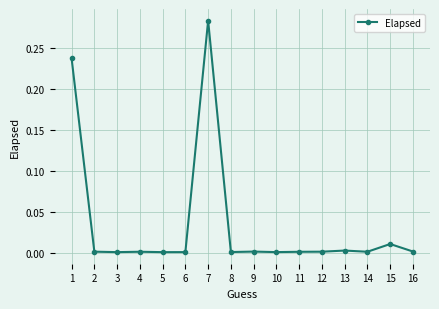

The chart shows a value of 0.0 at 12. True or false?

True